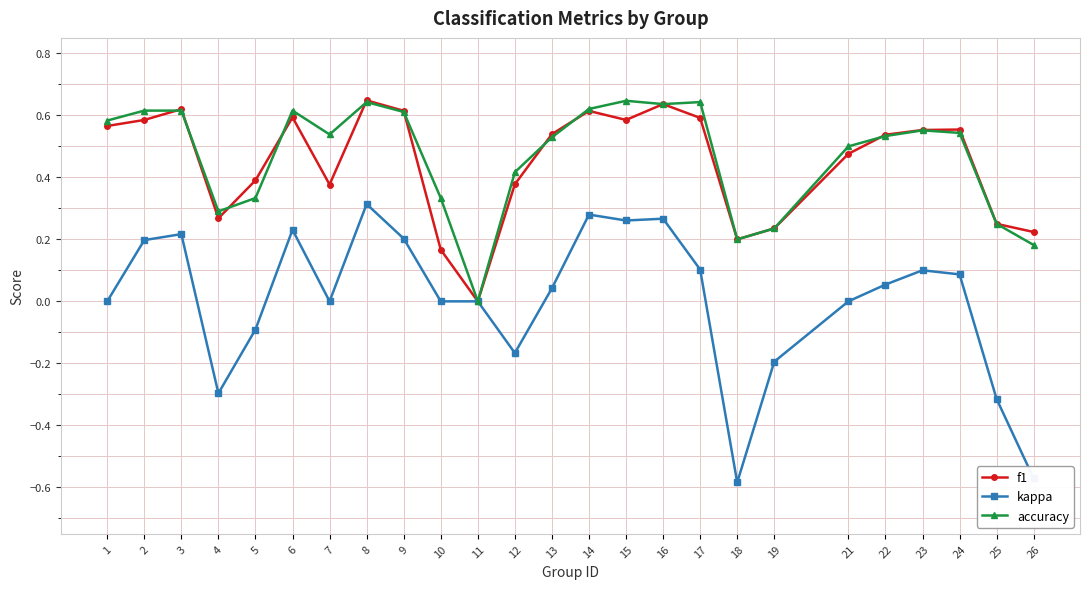

How many values in the accuracy series exceed 0?

24